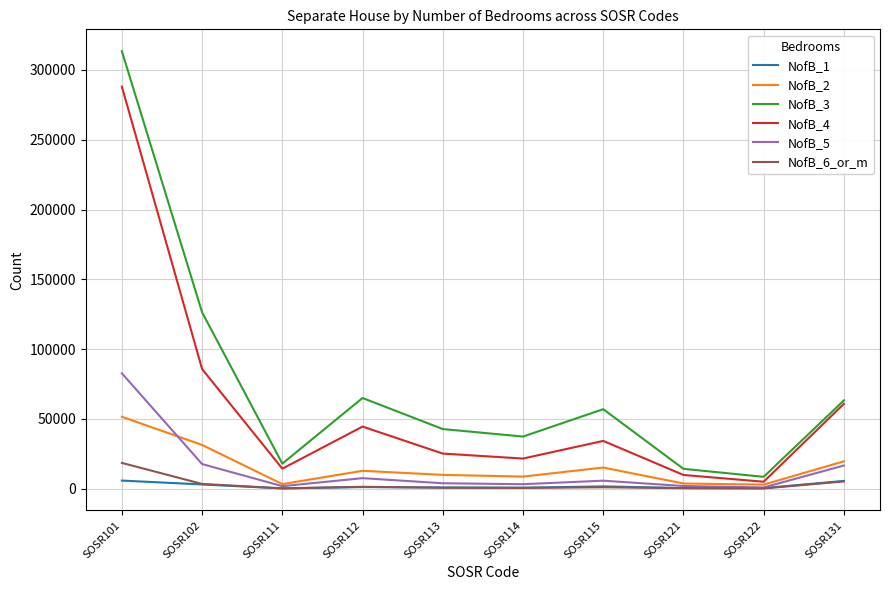

Rank the series by their maximum value, from highest to lowest.

NofB_3, NofB_4, NofB_5, NofB_2, NofB_6_or_m, NofB_1